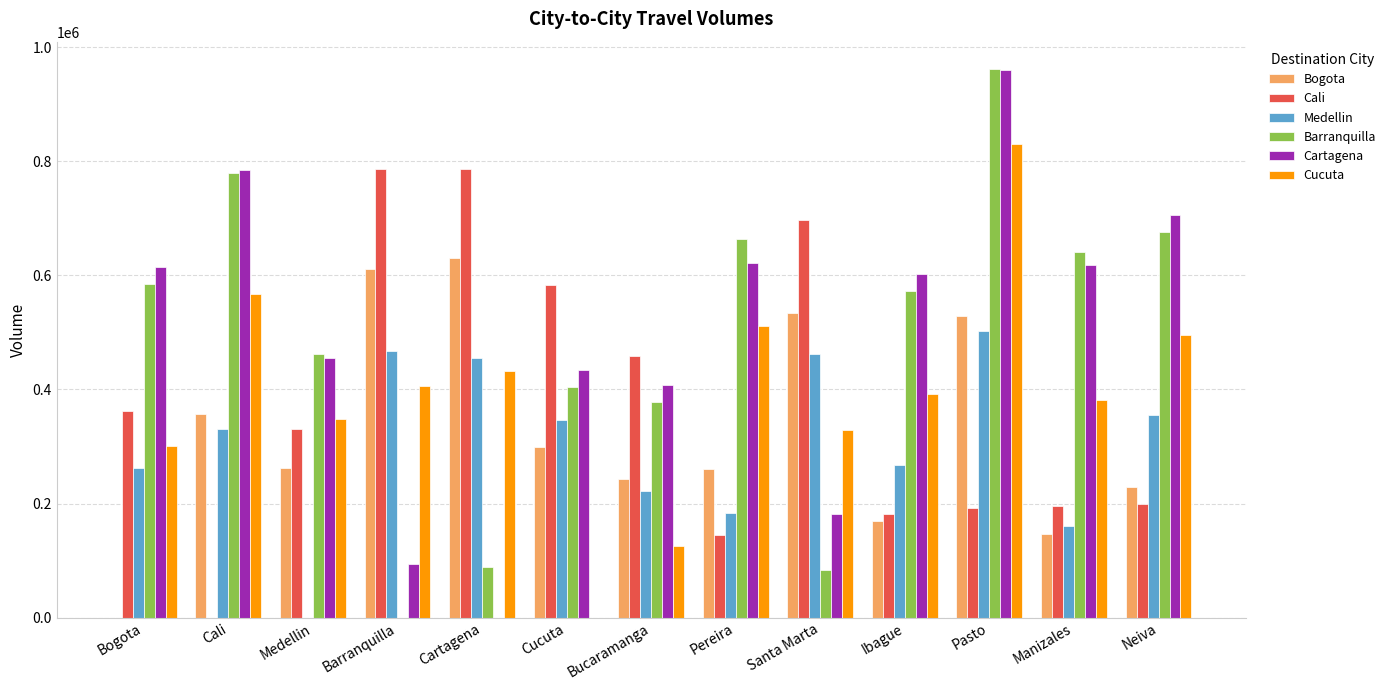

Count the number of categories in the chart.

13